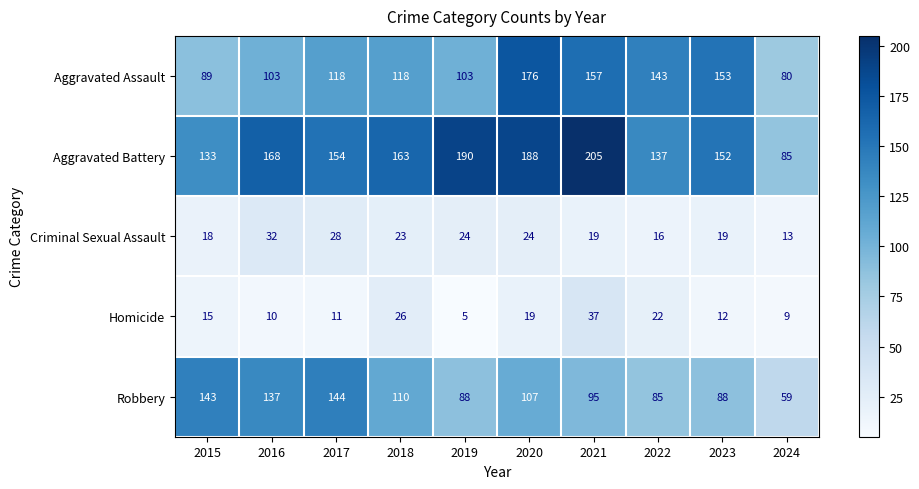

Which category has the highest value across all series?

2021